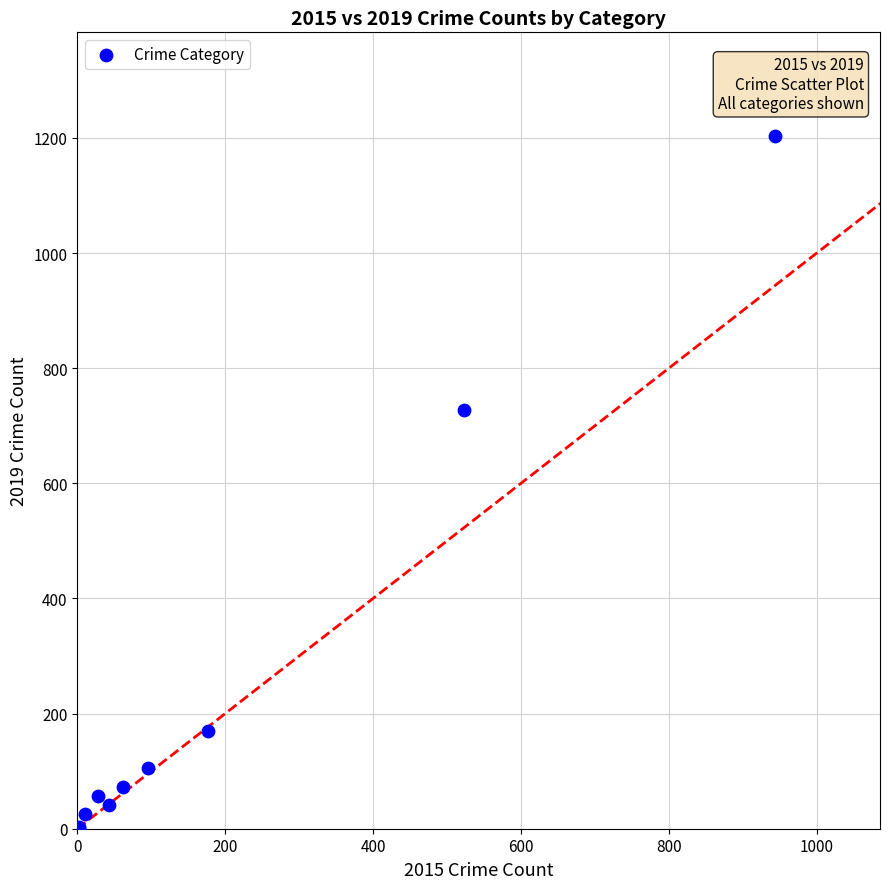

What Y value in the scatter plot is closest to 602?

727